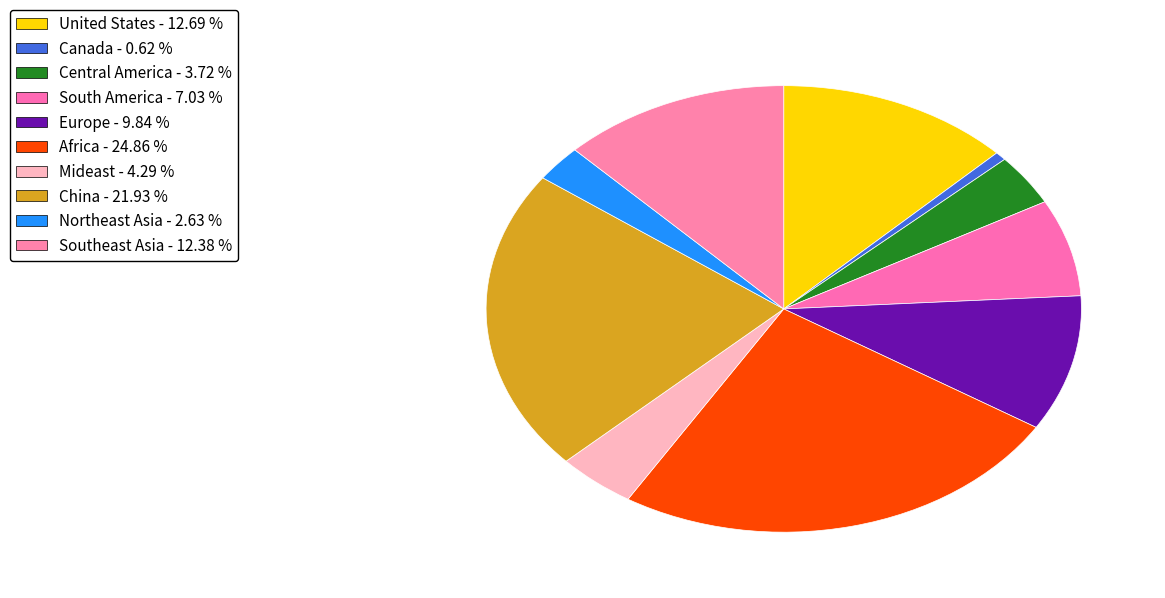

Does Mideast represent more than half of the total?

No